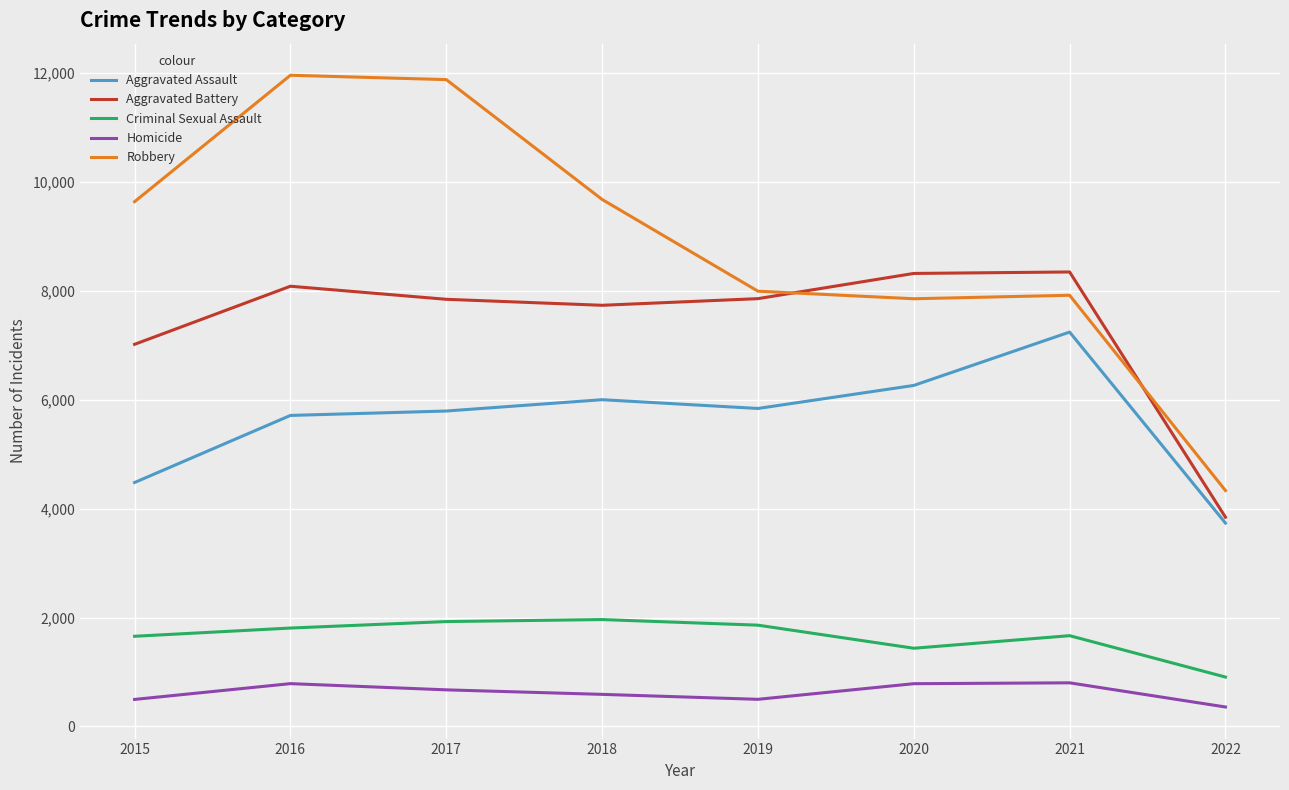

True or false: Aggravated Assault has more than 0 points higher than both neighbors.

True